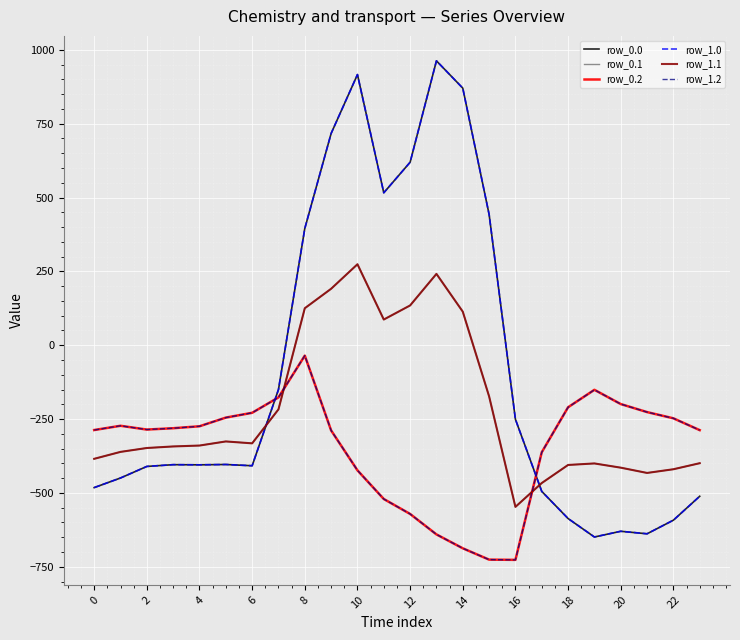

Is this an area chart (filled region under the line)?

No